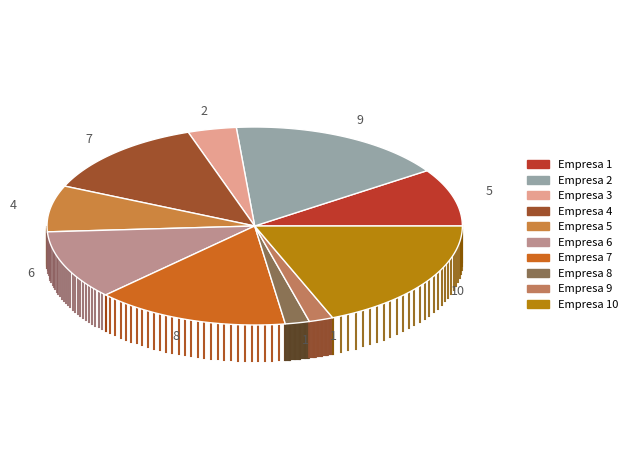

What is the largest slice in the pie chart?

Empresa 10